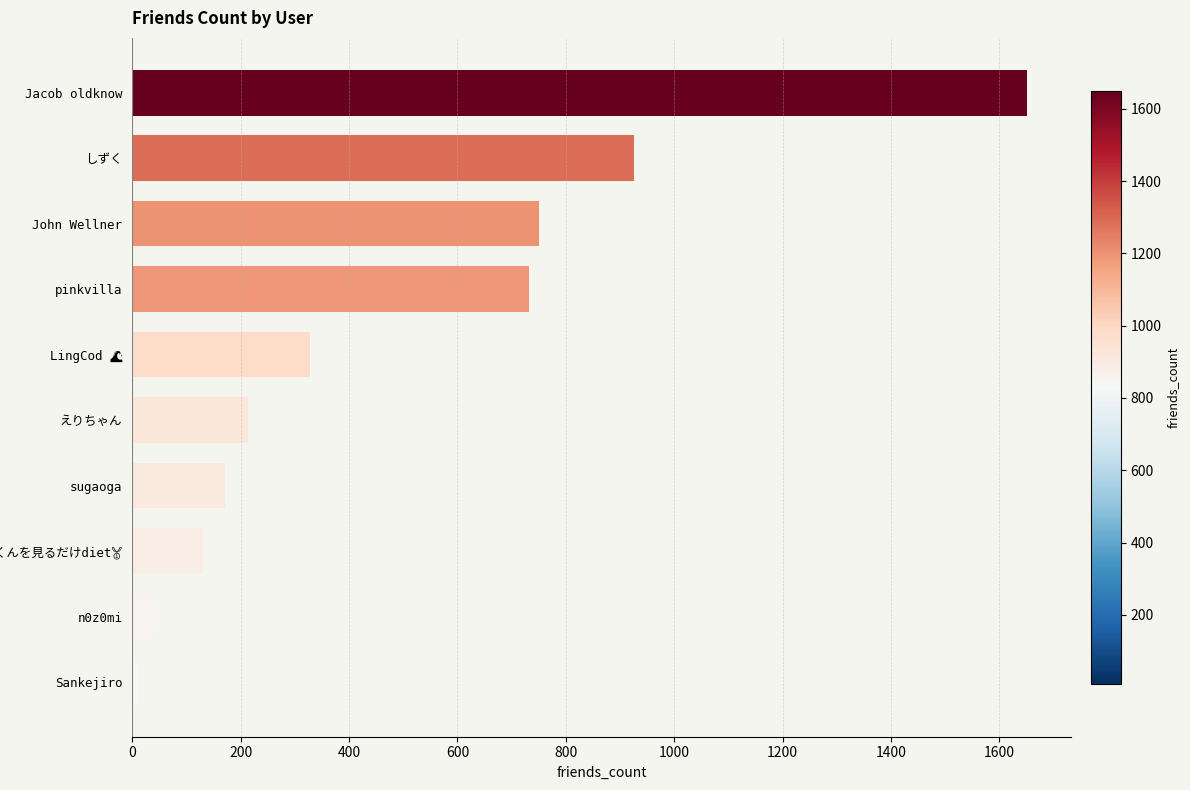

How many bars are there in total?

10